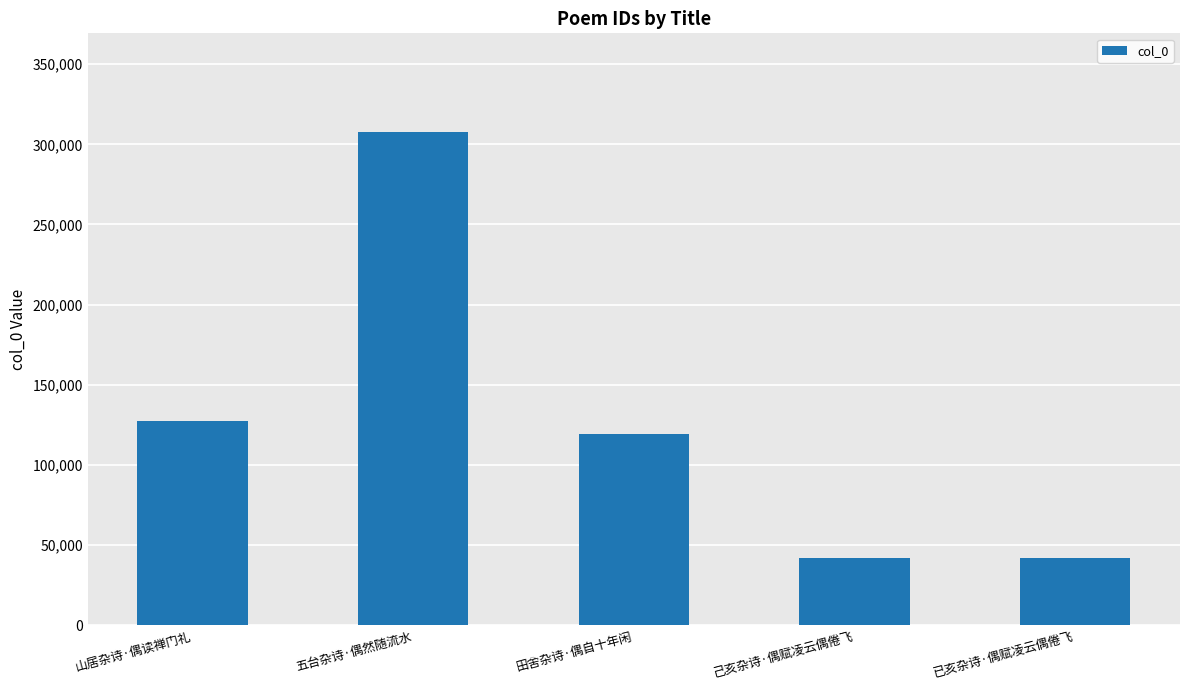

What is the ratio of the value at 已亥杂诗·偶赋凌云偶倦飞 to the value at 己亥杂诗·偶赋凌云偶倦飞?

1.0